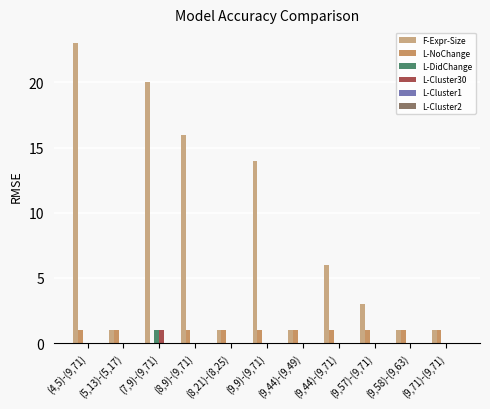

What is the sum of all L-NoChange values?

10